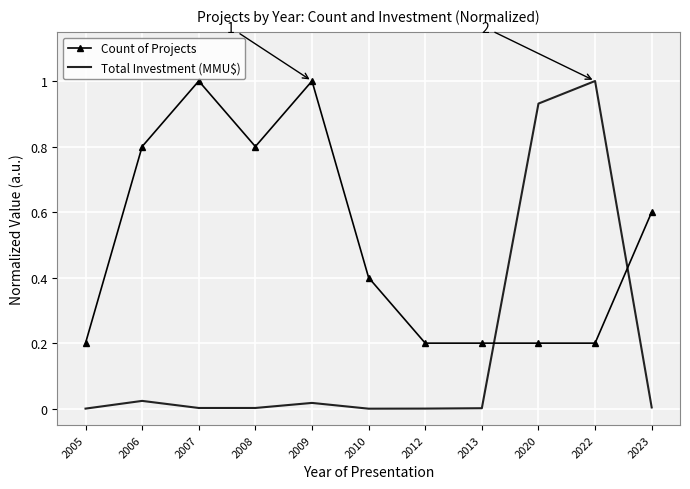

Which series has the largest range (max minus min)?

Total Investment (MMU$)